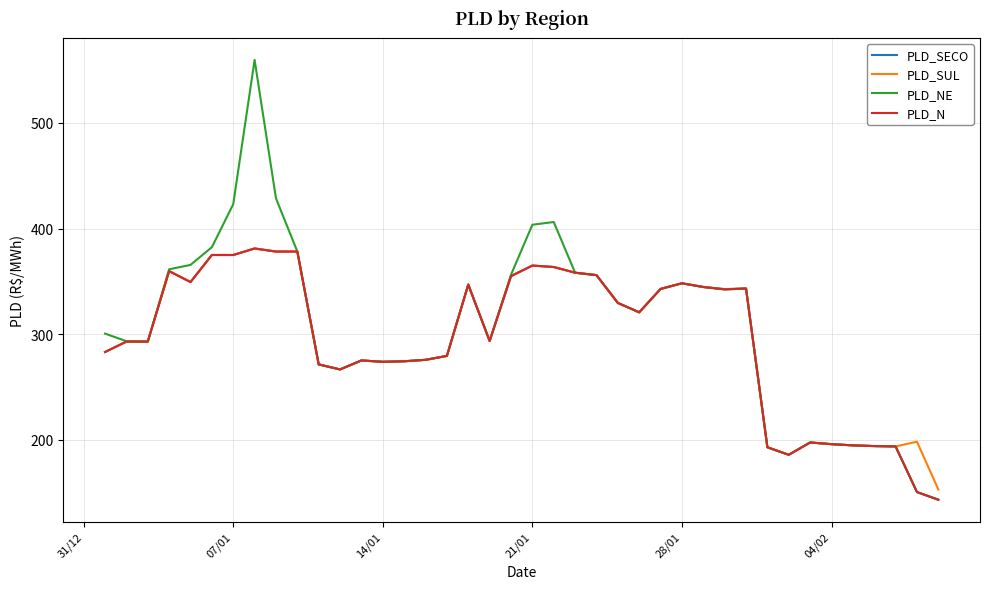

What is the lowest value of the PLD_SECO series?

143.3